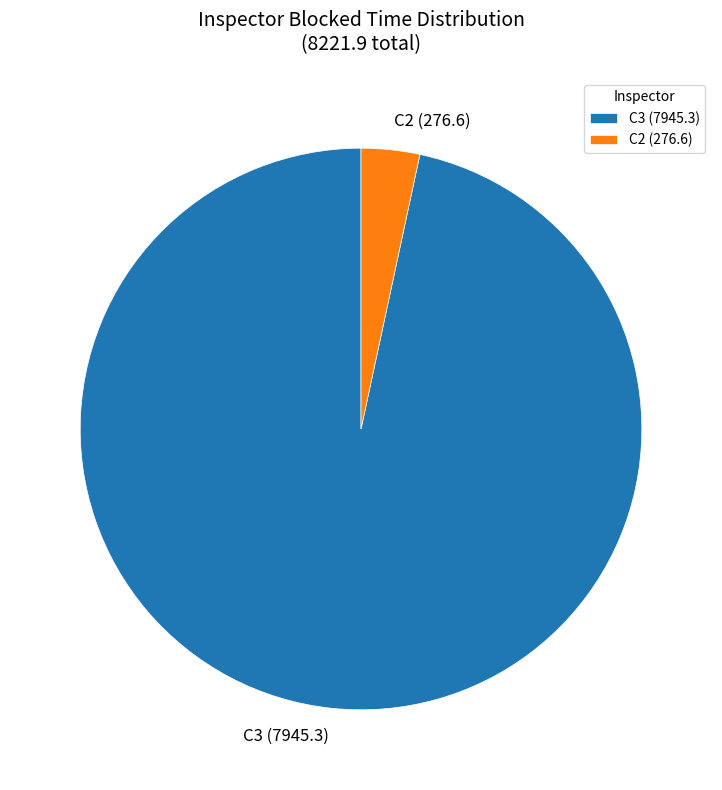

Is C2 the majority of the pie?

No